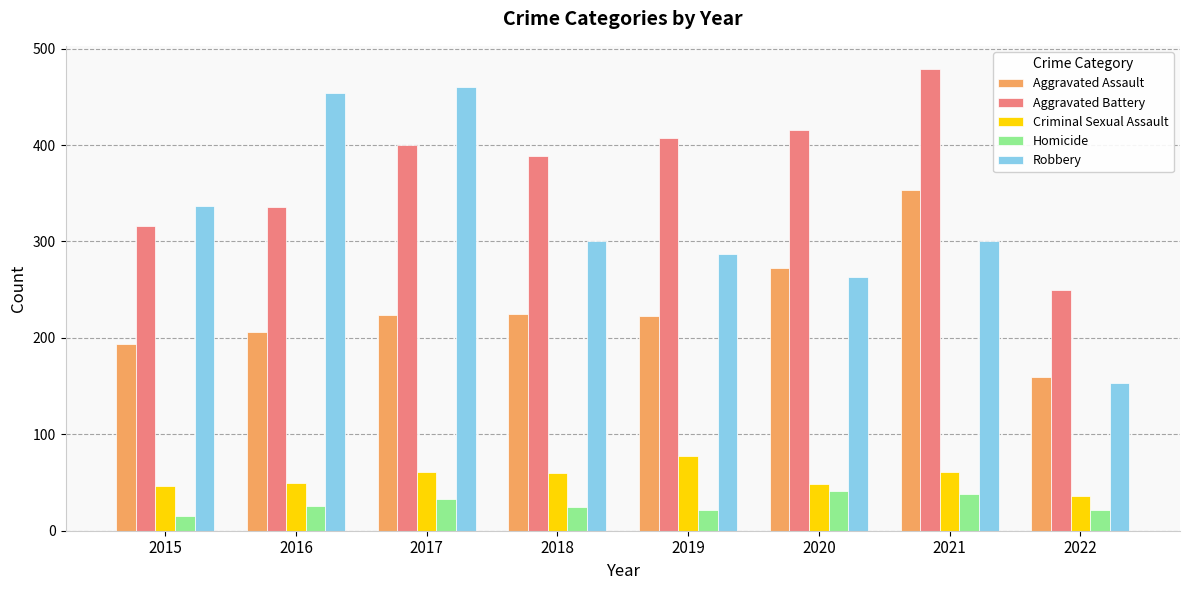

At which label is Aggravated Assault closest to 256?

2020